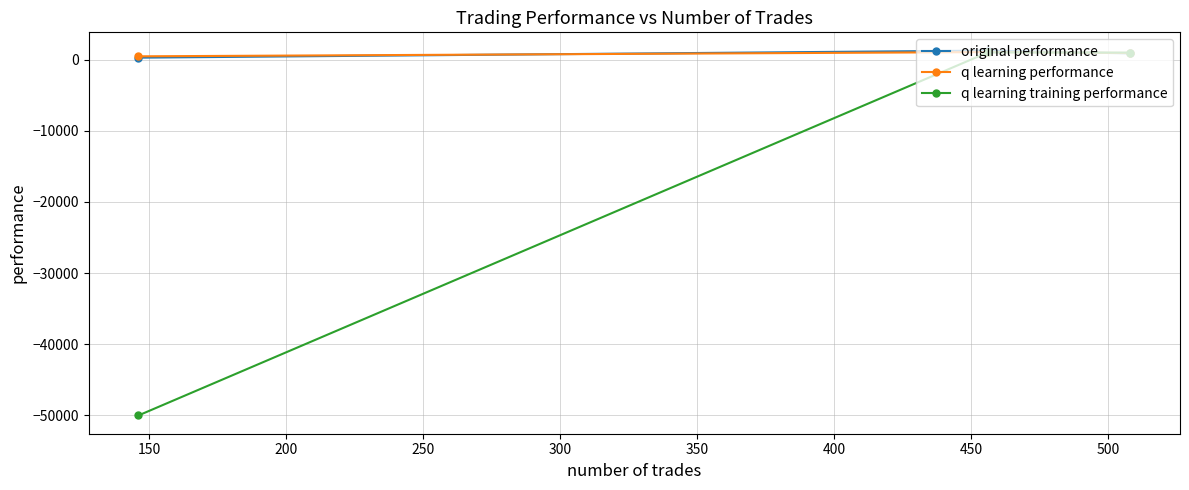

Which series has the largest range (max minus min)?

q learning training performance